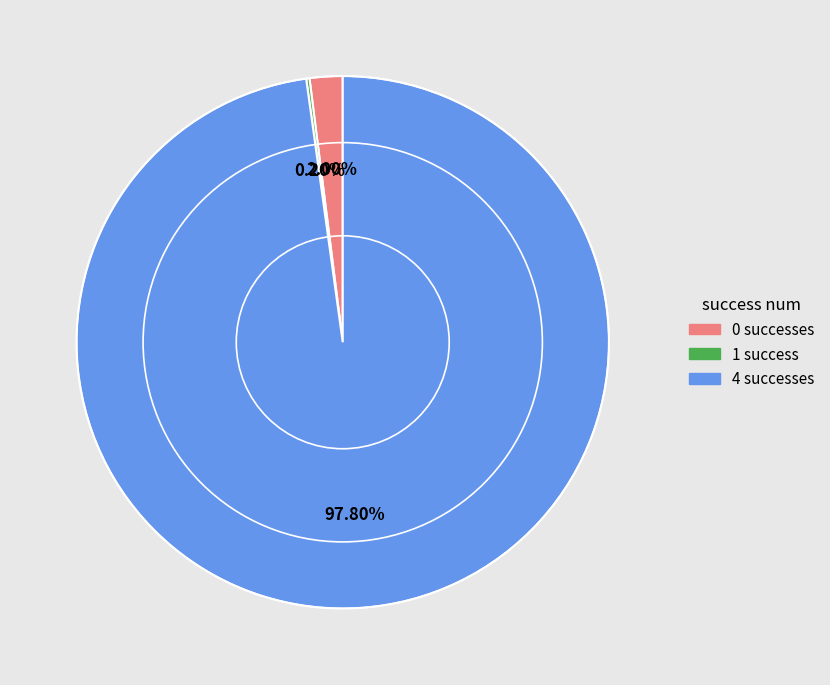

What is the largest slice in the pie chart?

4